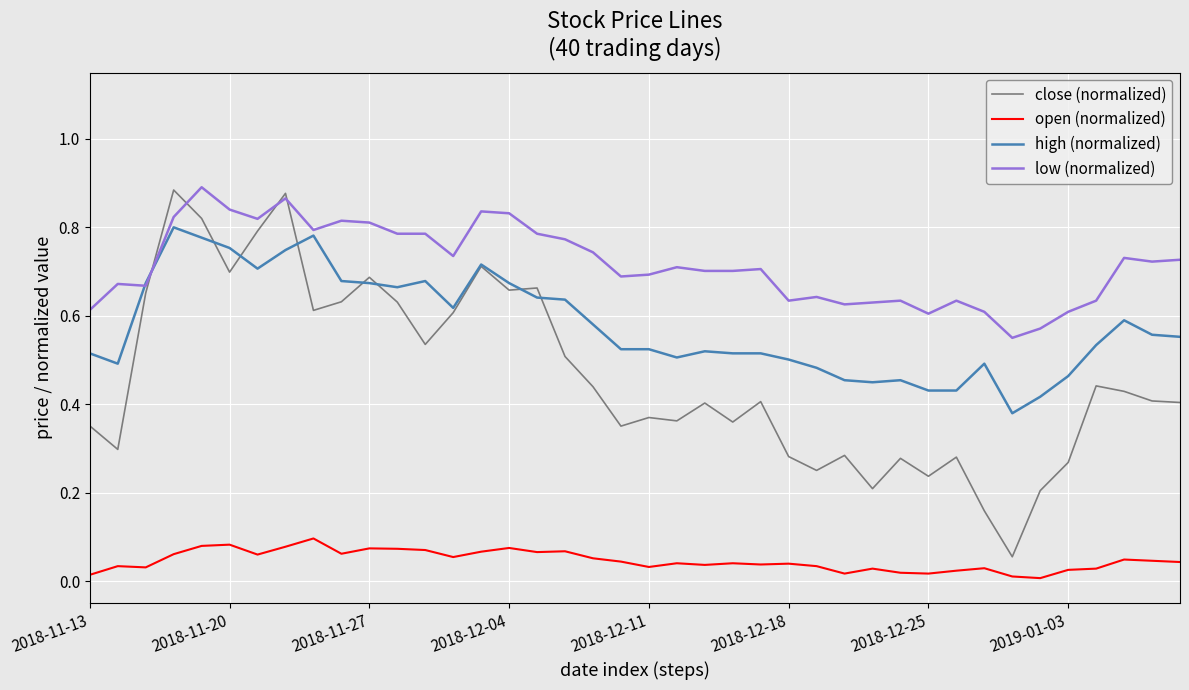

True or false: close (normalized) and open (normalized) cross at least once.

False